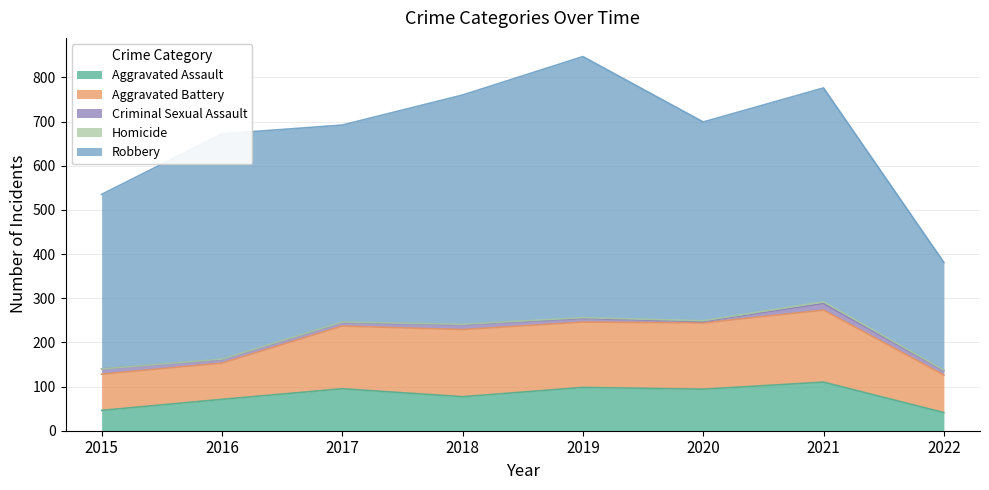

At how many categories does at least one series exceed 321?

7